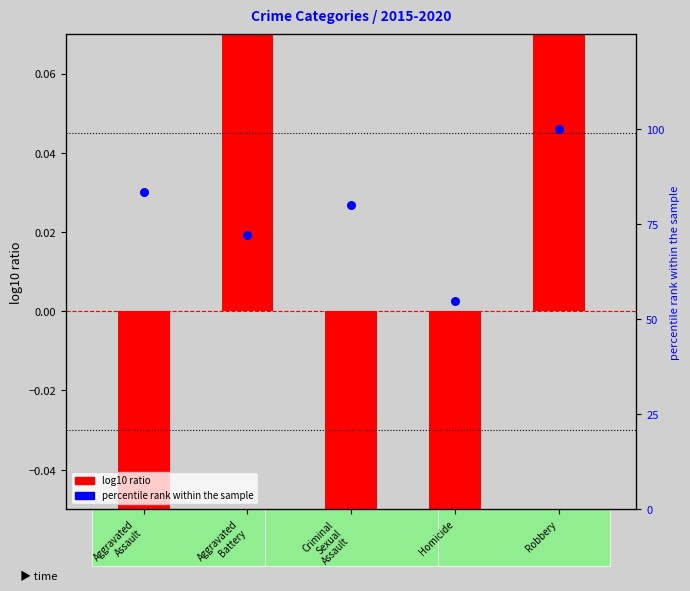

Is the value of log10 ratio at Criminal
Sexual
Assault greater than the value of percentile rank within the sample at Aggravated
Battery?

No